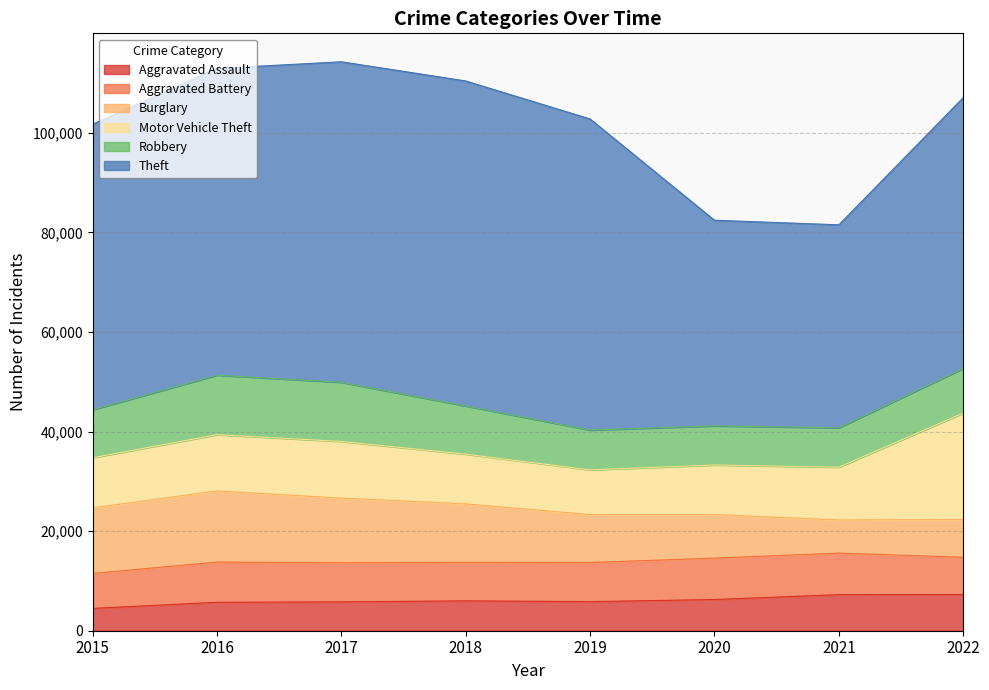

What is the average value of the Motor Vehicle Theft series?

11702